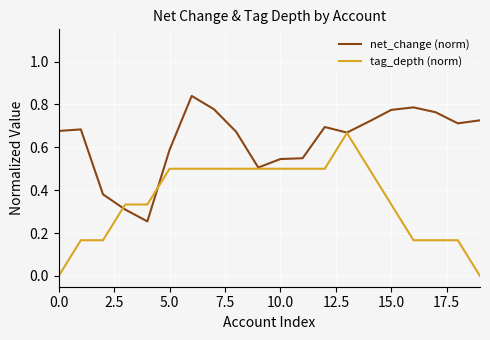

What are all the series names shown in the legend?

net_change (norm), tag_depth (norm)